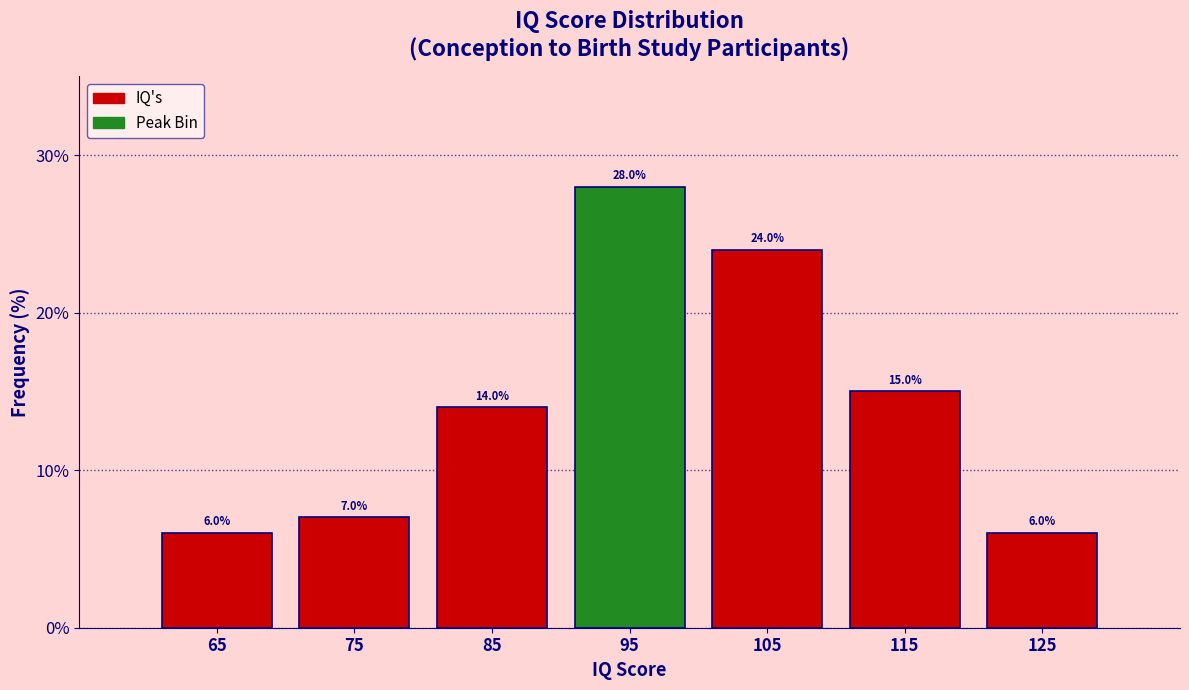

Does the chart contain any negative values?

No